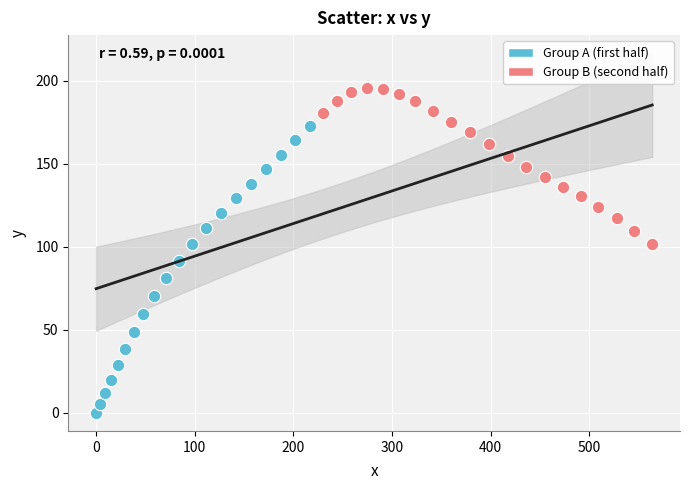

Which series reaches the maximum Y coordinate?

Group B (second half)